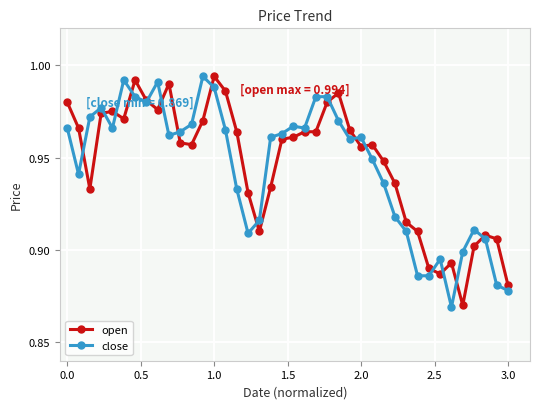

The value of close at 1.0 is 0.3. True or false?

False